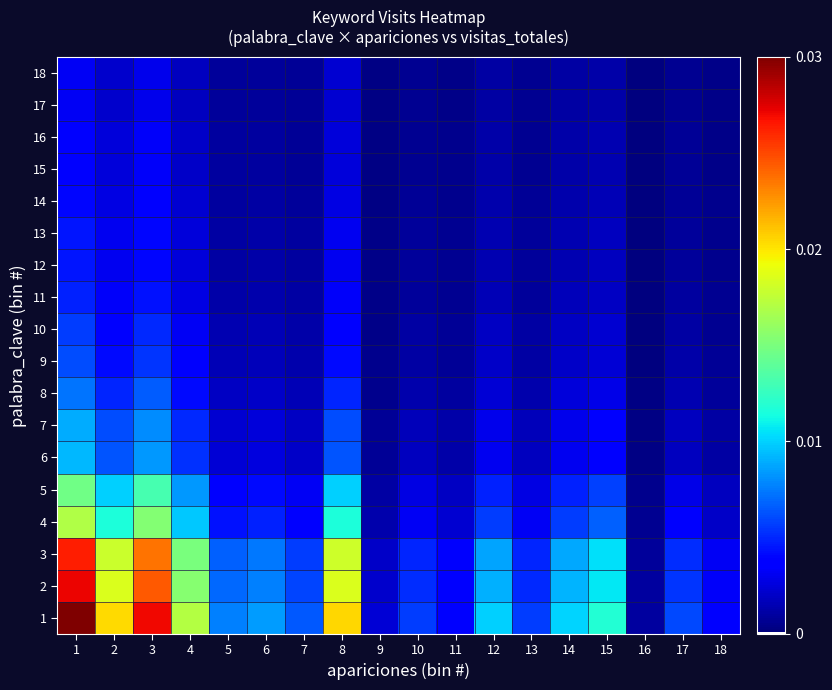

Reading left to right, what are all the values shown in this chart?

1: 1=1.0	2=0.7	3=0.9	4=0.6	5=0.3	6=0.3	7=0.2	8=0.7	9=0.1	10=0.2	11=0.1	12=0.3	13=0.2	14=0.3	15=0.4	16=0.0	17=0.2	18=0.1
2: 1=0.9	2=0.6	3=0.8	4=0.5	5=0.2	6=0.3	7=0.2	8=0.6	9=0.1	10=0.2	11=0.1	12=0.3	13=0.2	14=0.3	15=0.4	16=0.0	17=0.2	18=0.1
3: 1=0.9	2=0.6	3=0.8	4=0.5	5=0.2	6=0.2	7=0.2	8=0.6	9=0.1	10=0.2	11=0.1	12=0.3	13=0.2	14=0.3	15=0.3	16=0.0	17=0.2	18=0.1
4: 1=0.6	2=0.4	3=0.5	4=0.3	5=0.1	6=0.2	7=0.1	8=0.4	9=0.0	10=0.1	11=0.1	12=0.2	13=0.1	14=0.2	15=0.2	16=0.0	17=0.1	18=0.1
5: 1=0.5	2=0.3	3=0.4	4=0.3	5=0.1	6=0.1	7=0.1	8=0.3	9=0.0	10=0.1	11=0.1	12=0.2	13=0.1	14=0.2	15=0.2	16=0.0	17=0.1	18=0.1
6: 1=0.3	2=0.2	3=0.3	4=0.2	5=0.1	6=0.1	7=0.1	8=0.2	9=0.0	10=0.1	11=0.0	12=0.1	13=0.1	14=0.1	15=0.1	16=0.0	17=0.1	18=0.0
7: 1=0.3	2=0.2	3=0.3	4=0.2	5=0.1	6=0.1	7=0.1	8=0.2	9=0.0	10=0.1	11=0.0	12=0.1	13=0.1	14=0.1	15=0.1	16=0.0	17=0.1	18=0.0
8: 1=0.2	2=0.2	3=0.2	4=0.1	5=0.1	6=0.1	7=0.1	8=0.2	9=0.0	10=0.0	11=0.0	12=0.1	13=0.0	14=0.1	15=0.1	16=0.0	17=0.0	18=0.0
9: 1=0.2	2=0.1	3=0.2	4=0.1	5=0.1	6=0.1	7=0.0	8=0.1	9=0.0	10=0.0	11=0.0	12=0.1	13=0.0	14=0.1	15=0.1	16=0.0	17=0.0	18=0.0
10: 1=0.2	2=0.1	3=0.2	4=0.1	5=0.0	6=0.1	7=0.0	8=0.1	9=0.0	10=0.0	11=0.0	12=0.1	13=0.0	14=0.1	15=0.1	16=0.0	17=0.0	18=0.0
11: 1=0.2	2=0.1	3=0.1	4=0.1	5=0.0	6=0.0	7=0.0	8=0.1	9=0.0	10=0.0	11=0.0	12=0.1	13=0.0	14=0.1	15=0.1	16=0.0	17=0.0	18=0.0
12: 1=0.1	2=0.1	3=0.1	4=0.1	5=0.0	6=0.0	7=0.0	8=0.1	9=0.0	10=0.0	11=0.0	12=0.0	13=0.0	14=0.0	15=0.1	16=0.0	17=0.0	18=0.0
13: 1=0.1	2=0.1	3=0.1	4=0.1	5=0.0	6=0.0	7=0.0	8=0.1	9=0.0	10=0.0	11=0.0	12=0.0	13=0.0	14=0.0	15=0.1	16=0.0	17=0.0	18=0.0
14: 1=0.1	2=0.1	3=0.1	4=0.1	5=0.0	6=0.0	7=0.0	8=0.1	9=0.0	10=0.0	11=0.0	12=0.0	13=0.0	14=0.0	15=0.1	16=0.0	17=0.0	18=0.0
15: 1=0.1	2=0.1	3=0.1	4=0.1	5=0.0	6=0.0	7=0.0	8=0.1	9=0.0	10=0.0	11=0.0	12=0.0	13=0.0	14=0.0	15=0.0	16=0.0	17=0.0	18=0.0
16: 1=0.1	2=0.1	3=0.1	4=0.1	5=0.0	6=0.0	7=0.0	8=0.1	9=0.0	10=0.0	11=0.0	12=0.0	13=0.0	14=0.0	15=0.0	16=0.0	17=0.0	18=0.0
17: 1=0.1	2=0.1	3=0.1	4=0.1	5=0.0	6=0.0	7=0.0	8=0.1	9=0.0	10=0.0	11=0.0	12=0.0	13=0.0	14=0.0	15=0.0	16=0.0	17=0.0	18=0.0
18: 1=0.1	2=0.1	3=0.1	4=0.1	5=0.0	6=0.0	7=0.0	8=0.1	9=0.0	10=0.0	11=0.0	12=0.0	13=0.0	14=0.0	15=0.0	16=0.0	17=0.0	18=0.0